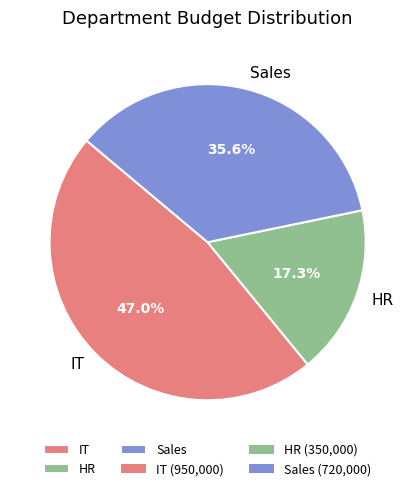

Which category has the smallest portion of the pie?

HR